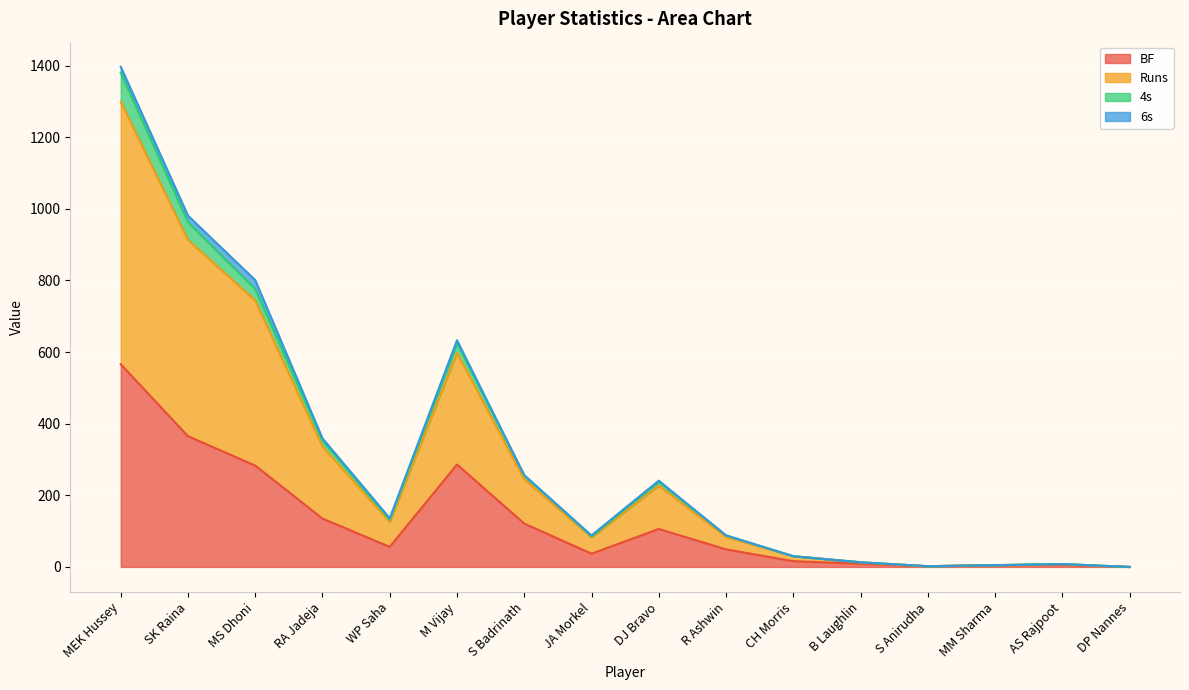

What is the label of the 5th point from the right?

B Laughlin